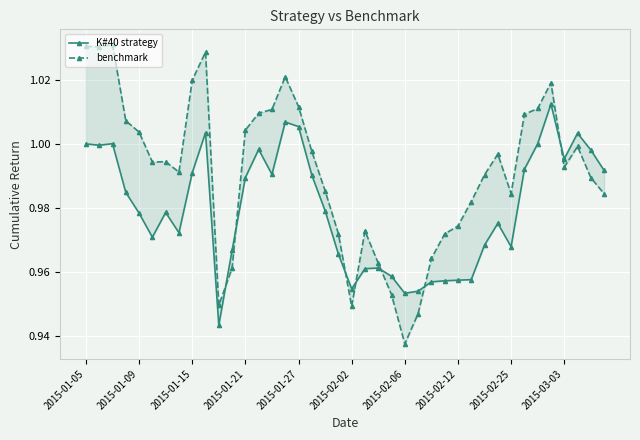

How many lines are shown in the chart?

2